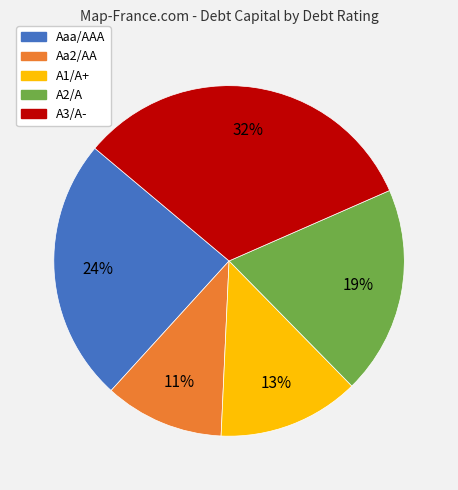

Combined, do A3/A- and Aaa/AAA account for over 50%?

Yes